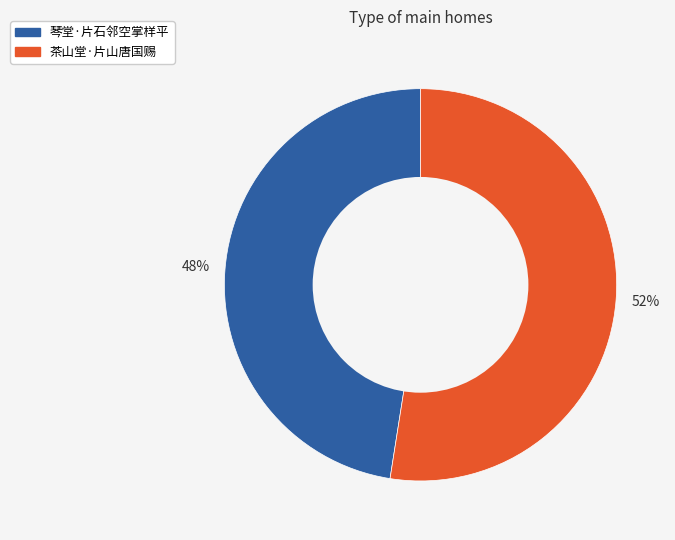

Is it true that 琴堂·片石邻空掌样平 is 61% of the pie?

False